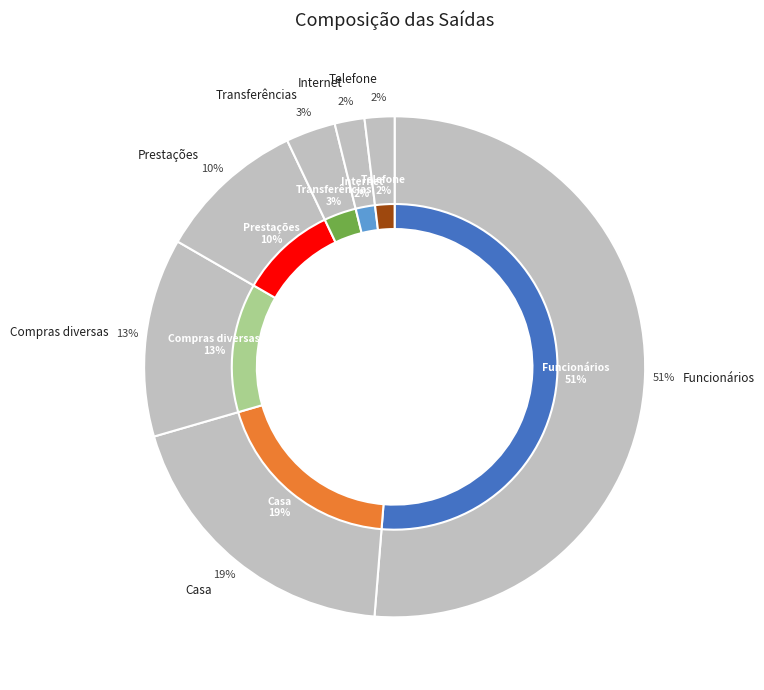

True or false: Transferências accounts for 12% of the total.

False